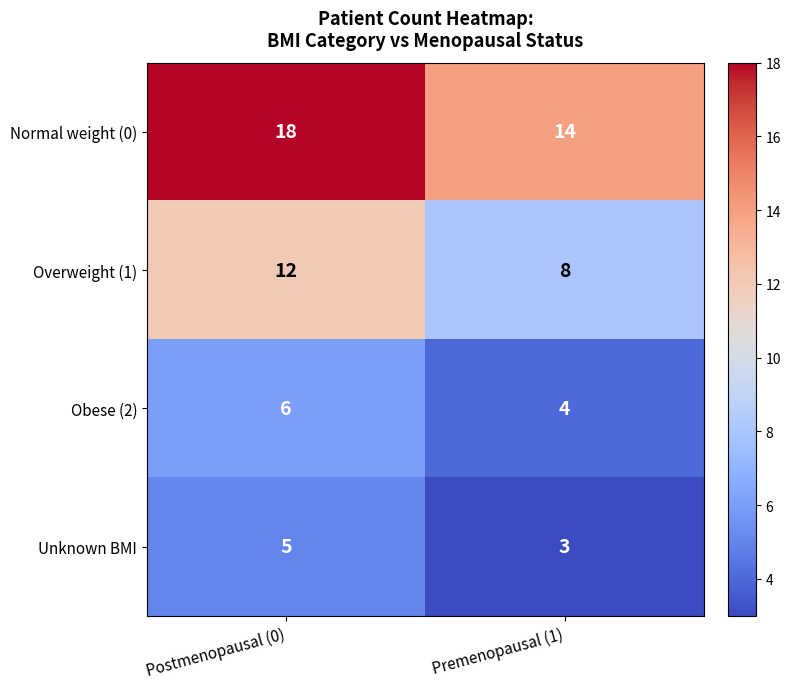

What is the difference between the highest and lowest values at Premenopausal (1)?

11